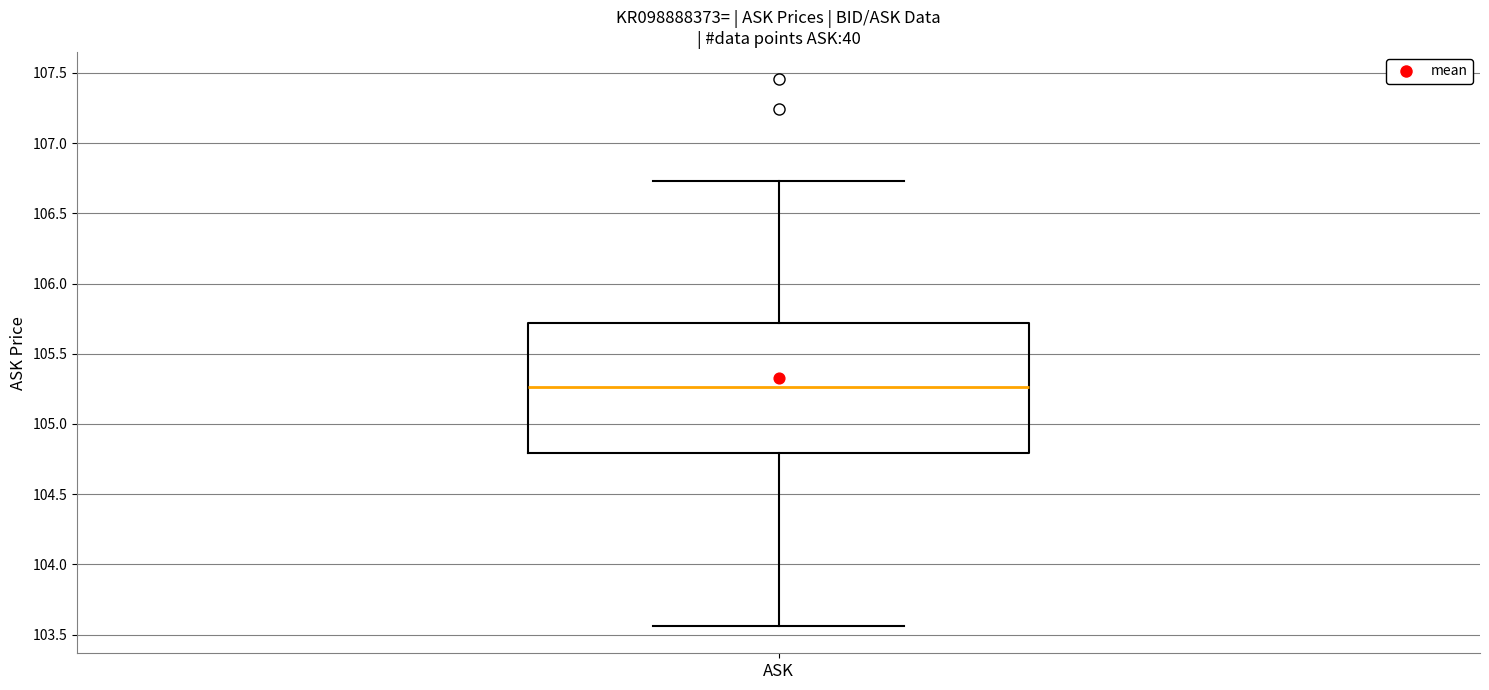

Transcribe this box plot: give where the median line is, the range the box spans, and where the two whiskers end, as read against the y-axis. The values are not printed on the chart, so give them approximately, as read against the axis.

median 105.25, box 104.80 to 105.70, whiskers 103.55 to 106.75